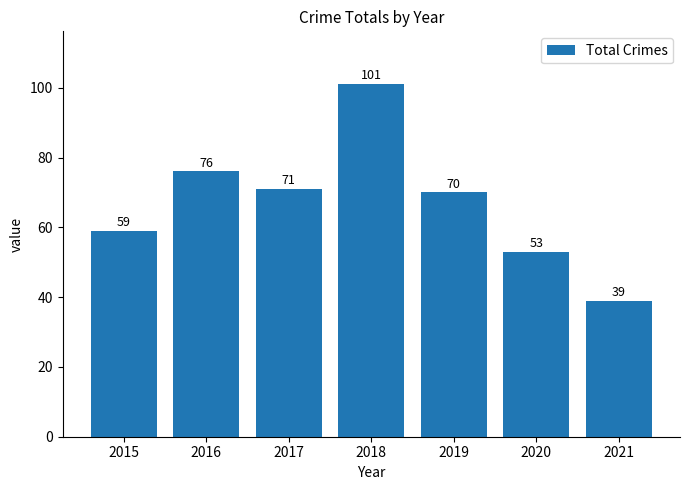

Between 2021 and 2016, which is larger?

2016